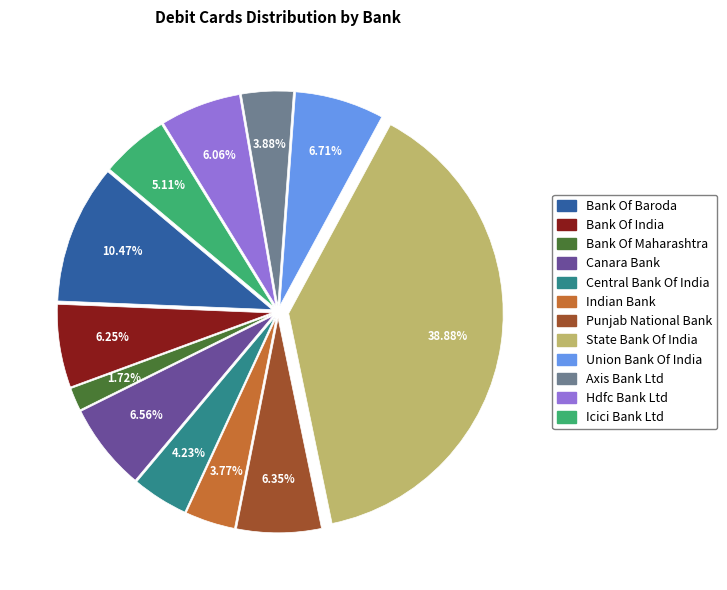

Is it true that Axis Bank Ltd is 4% of the pie?

True